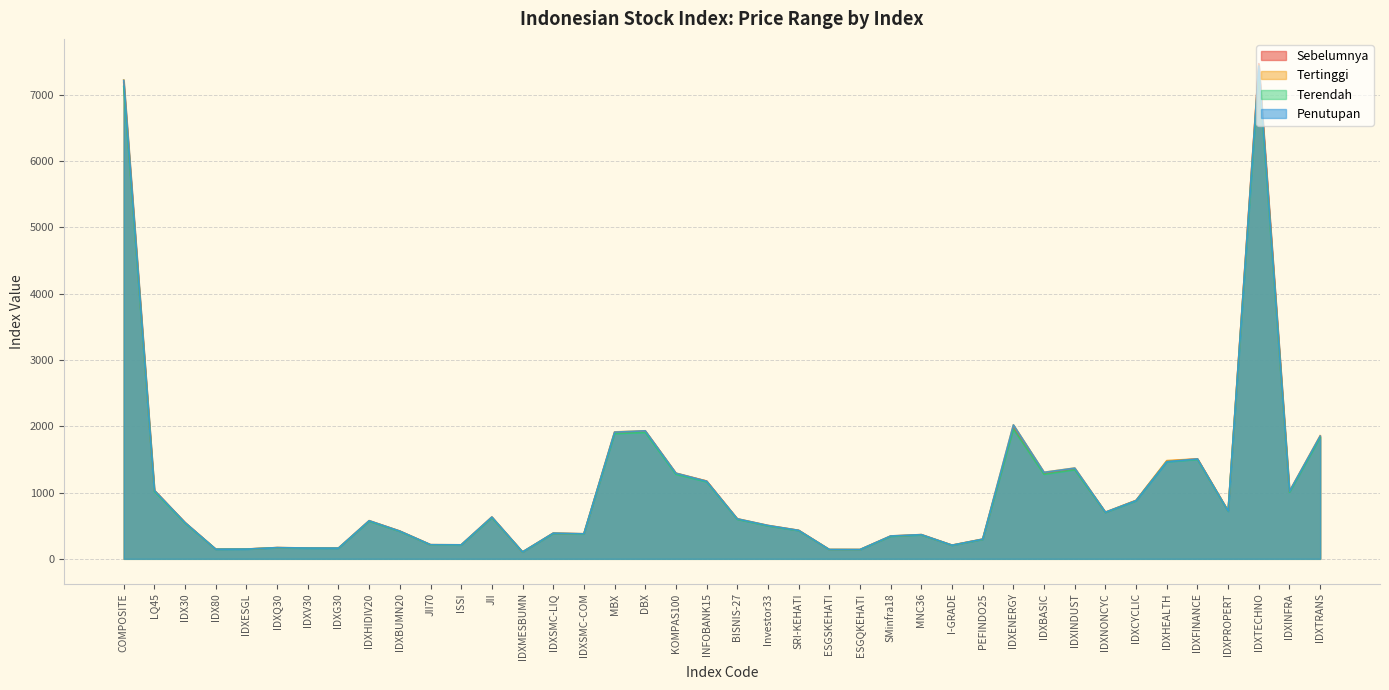

True or false: Terendah and Sebelumnya intersect in this chart.

False